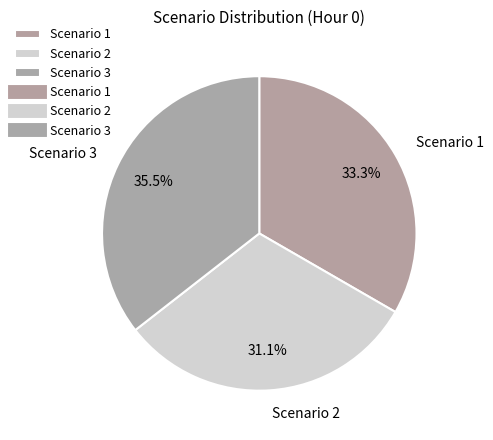

How many slices are in this pie chart?

3